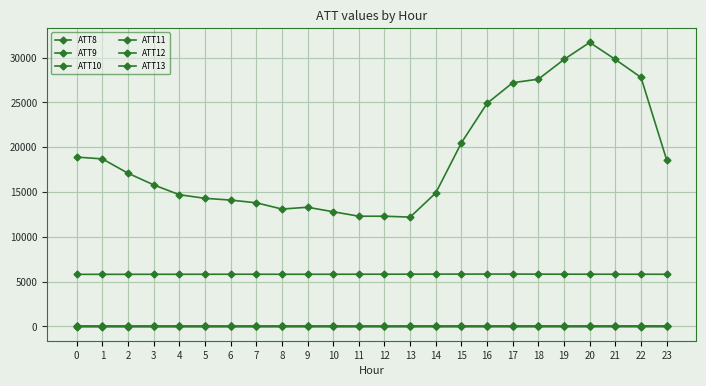

Is this an area chart (filled region under the line)?

No